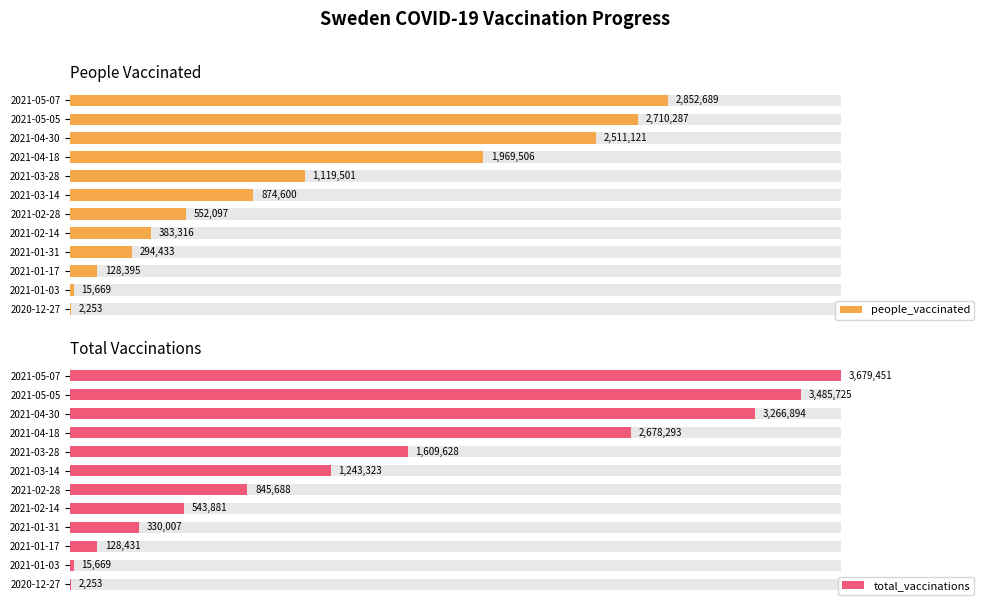

The total_vaccinations series shows 809141 at 2021-03-28. True or false?

False